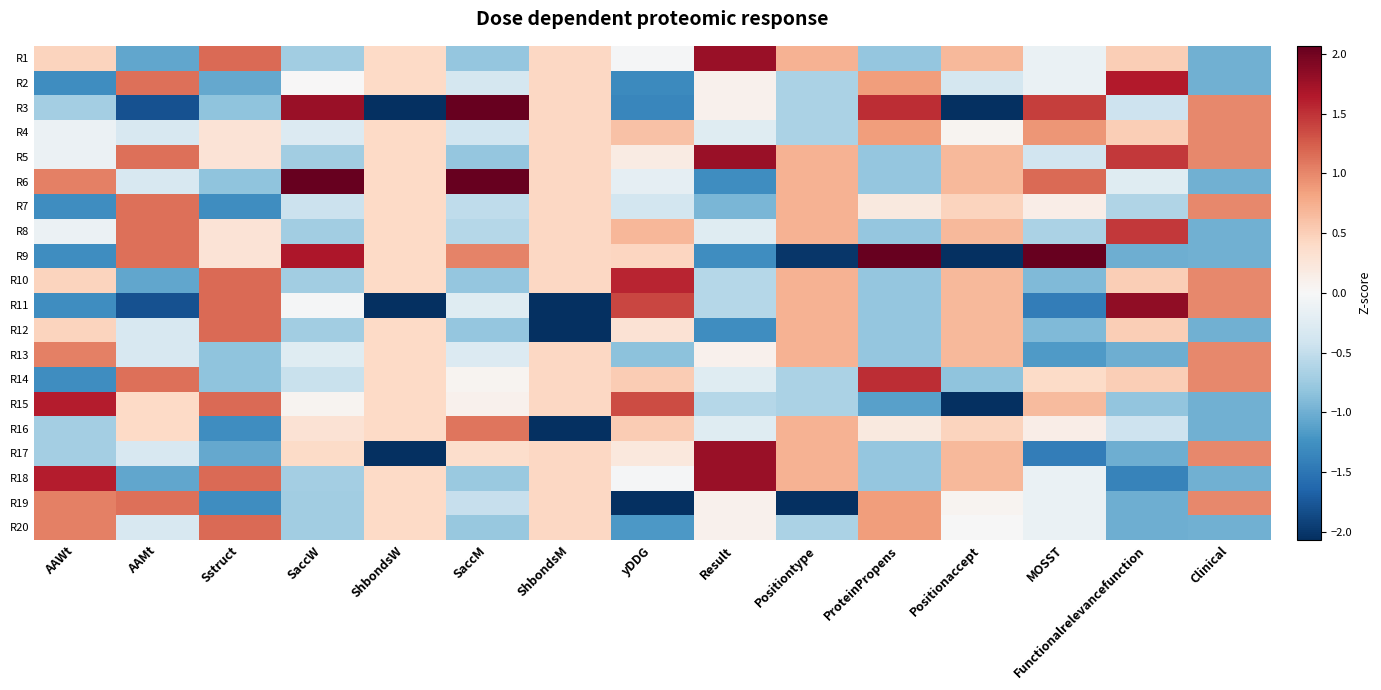

Rank the series at AAMt from lowest to highest value.

R3, R11, R1, R10, R18, R4, R6, R12, R13, R17, R20, R15, R16, R2, R5, R7, R8, R9, R14, R19